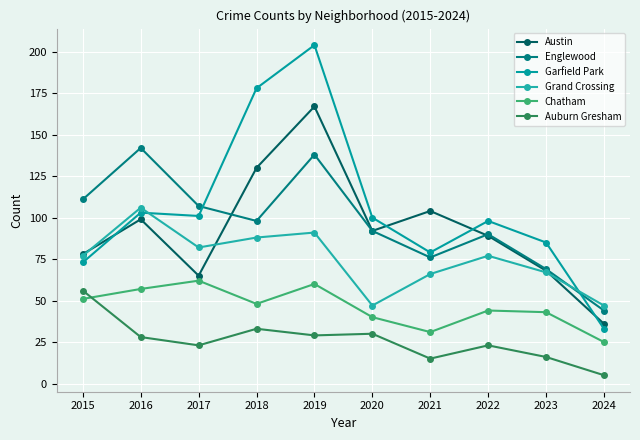

The Chatham series shows 51 at 2015. True or false?

True